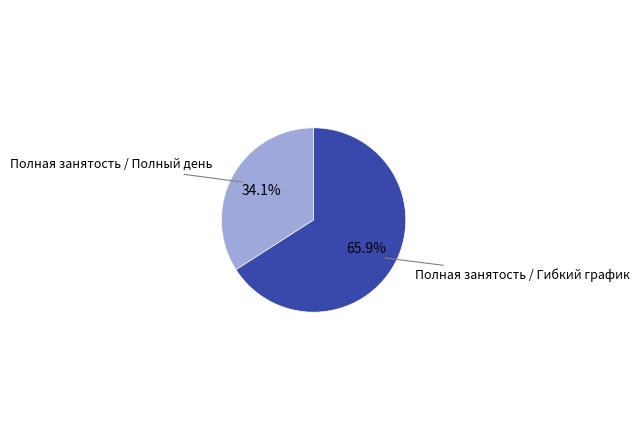

What percentage is the Полная занятость / Гибкий график slice, to the nearest percent?

66%